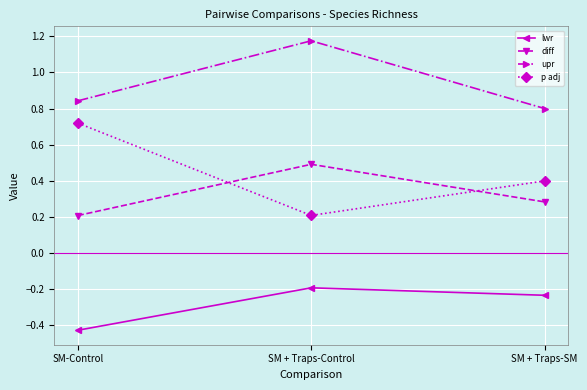

What is the sum of all lwr values?

-0.9